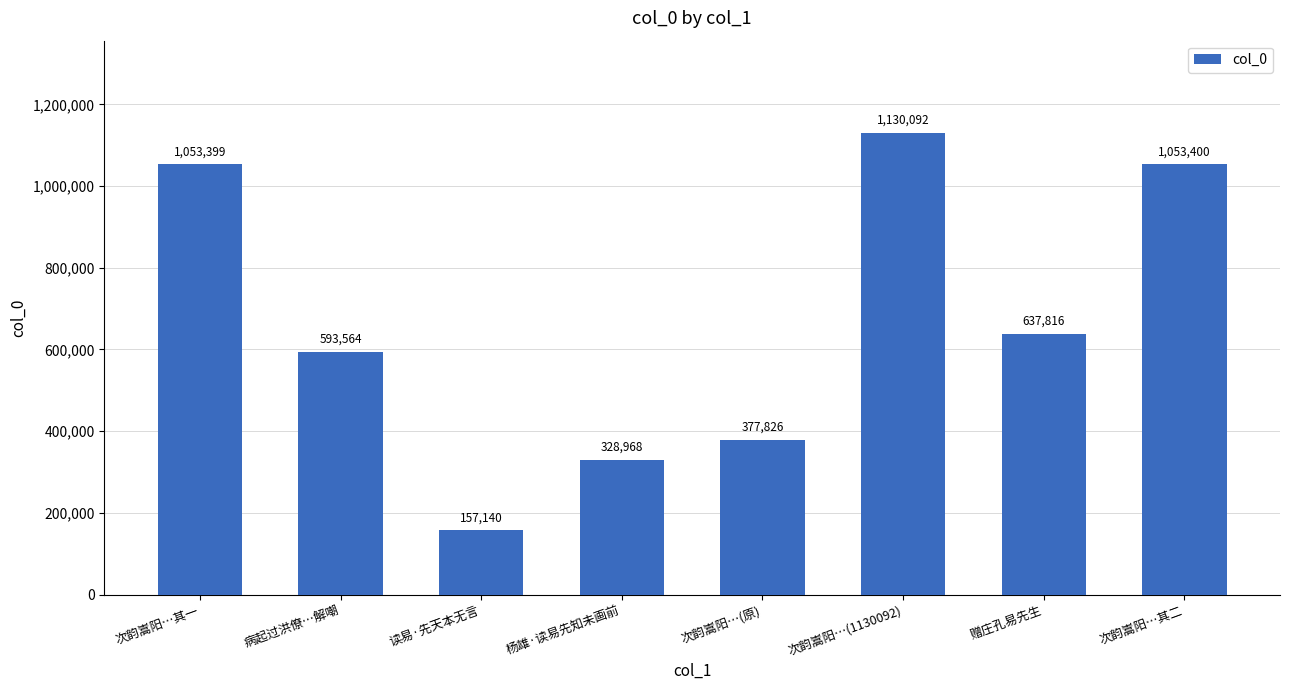

The value at 次韵嵩阳…其二 is 1724110. True or false?

False